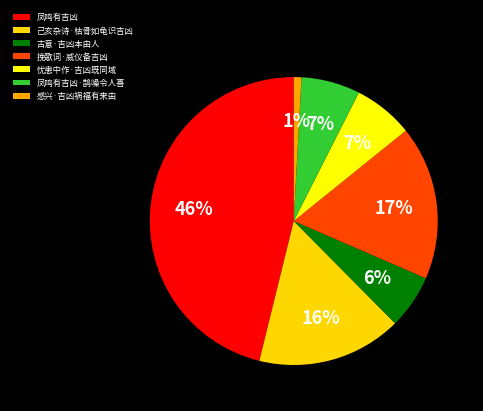

Which has a higher value, 凤鸣有吉凶·鹊噪令人喜 or 感兴·吉凶祸福有来由?

凤鸣有吉凶·鹊噪令人喜